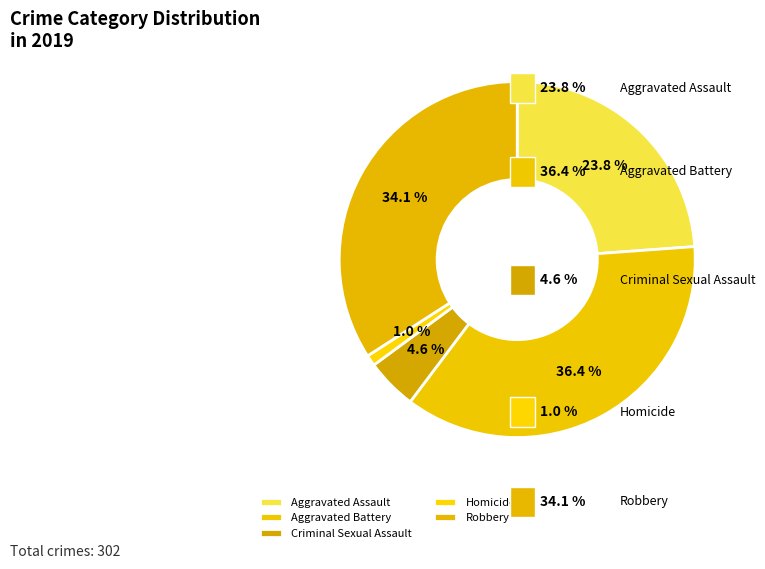

To the nearest percent, what is the difference between the Criminal Sexual Assault and Aggravated Battery slice percentages?

32%